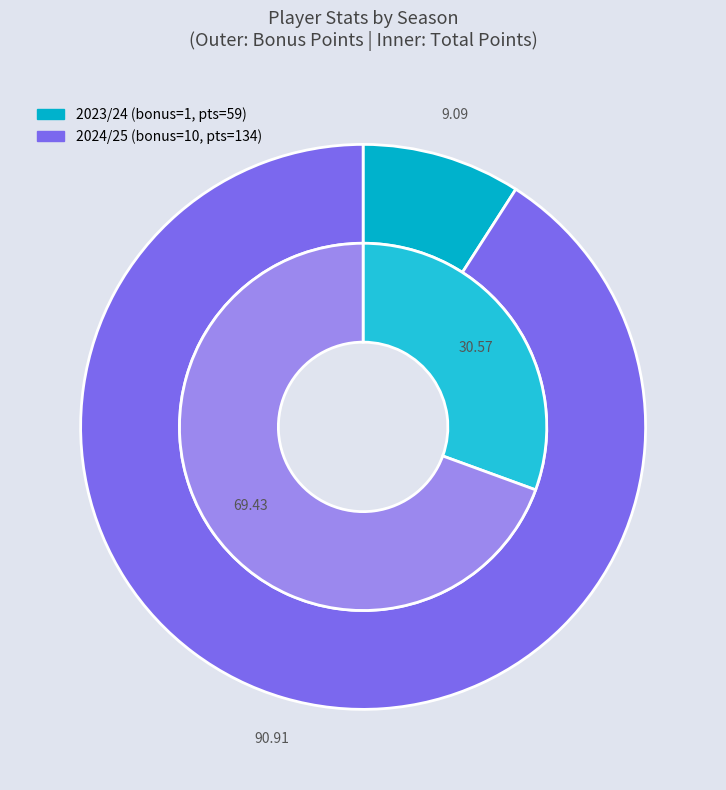

To the nearest percent, what portion does 2024/25 (assists=6) represent?

91%